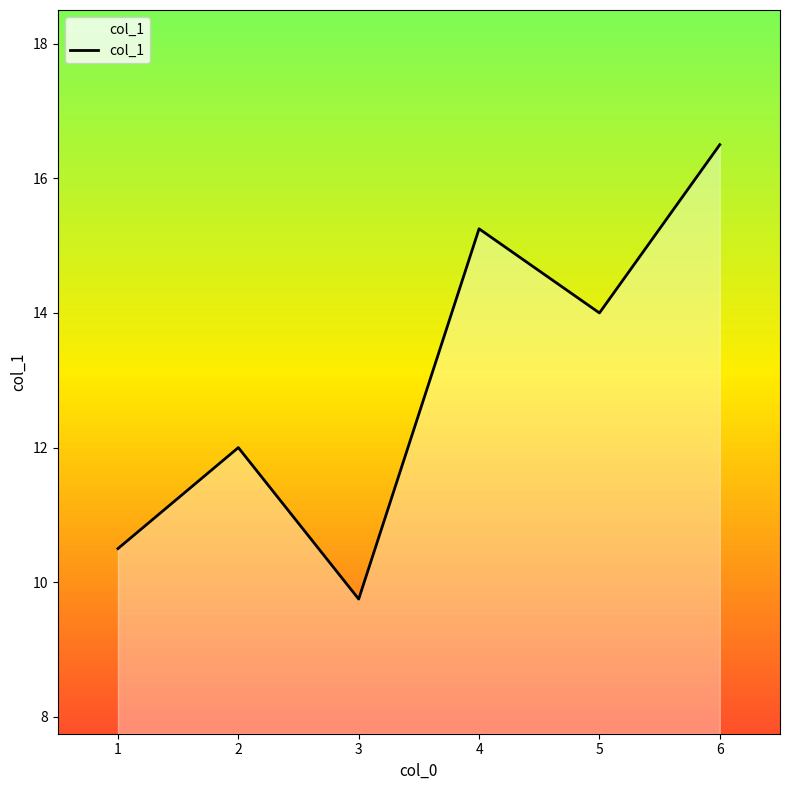

At which category does the data reach its first local valley?

3